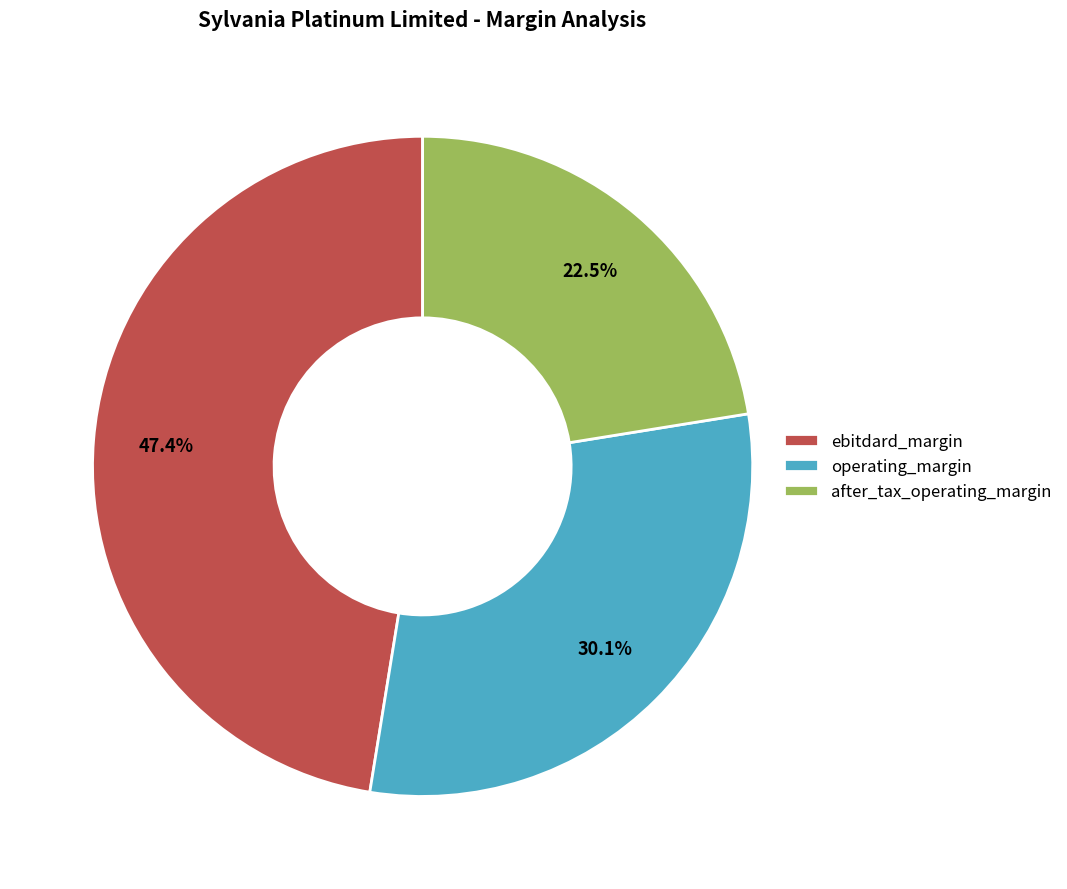

Between operating_margin and after_tax_operating_margin, which is larger?

operating_margin